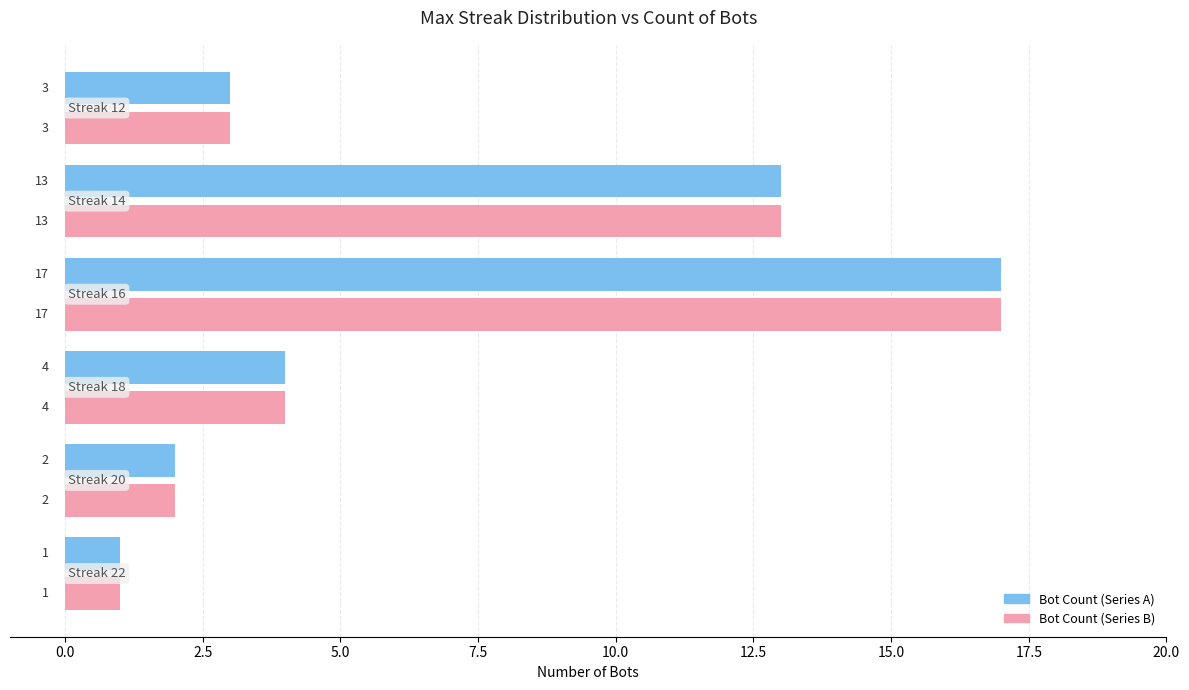

How many distinct data groups are displayed?

2